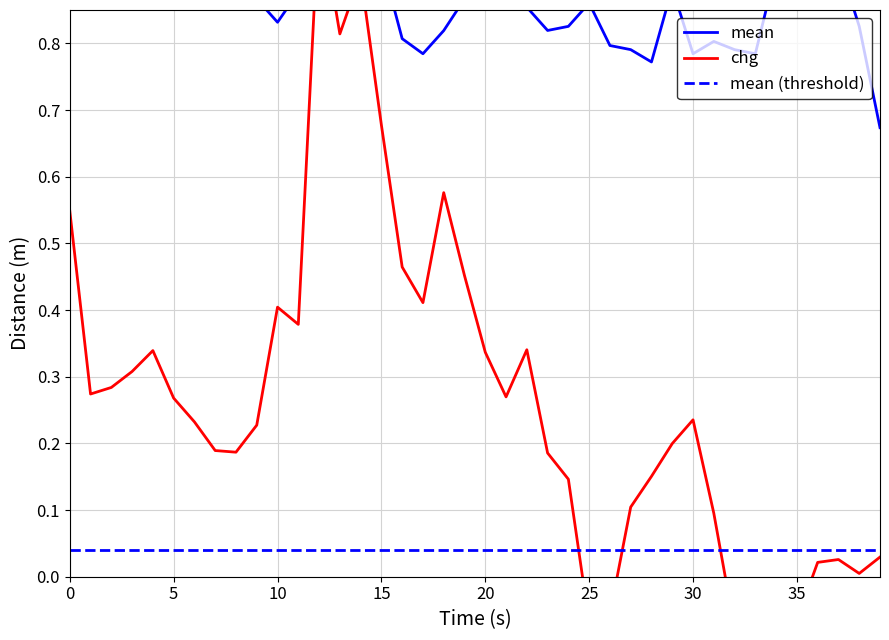

True or false: mean has a value of 0.9 at 7.

True